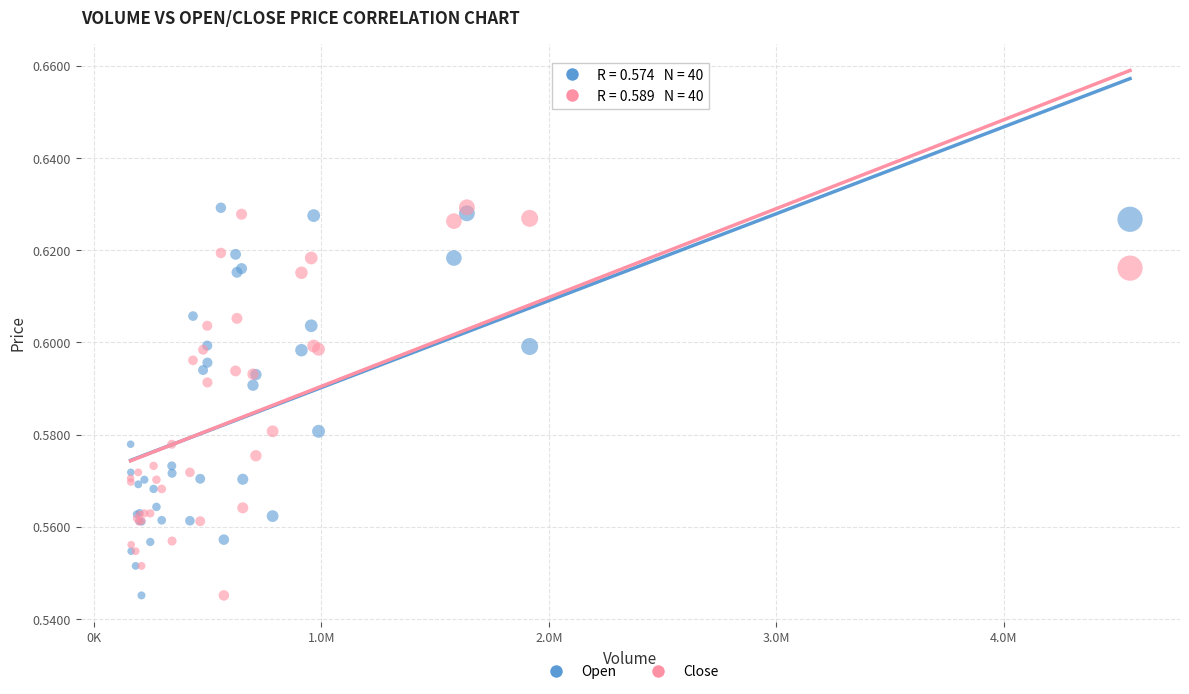

What is the X range (max minus min) for the scatter plot?

4394222.1